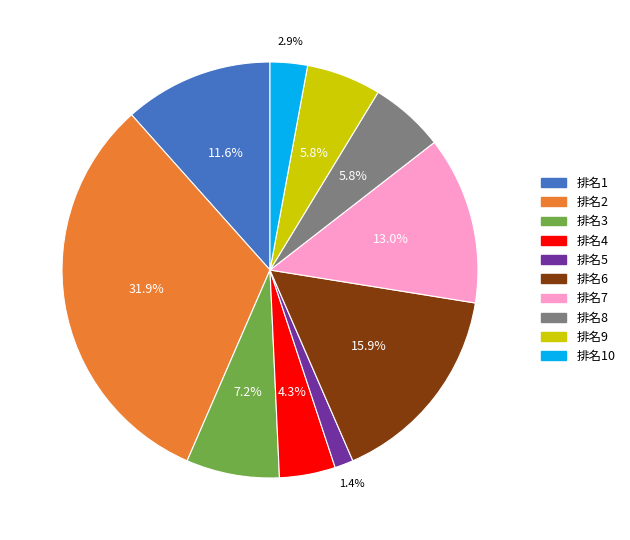

Does any single category account for the majority?

No